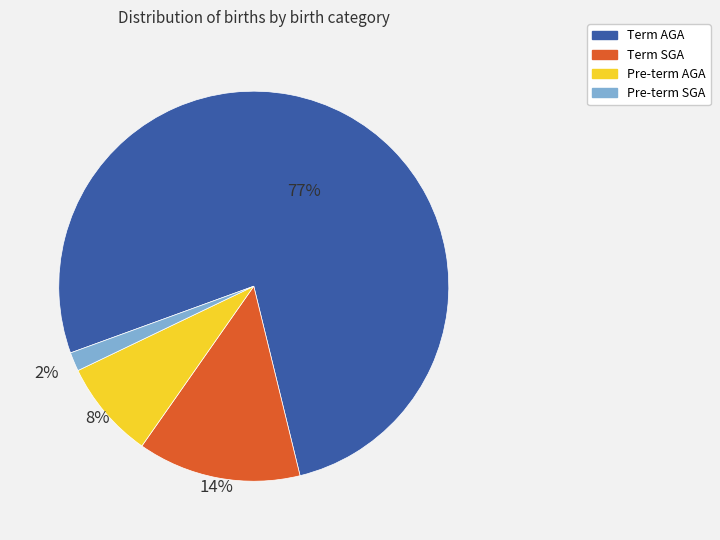

How many segments does this pie chart have?

4